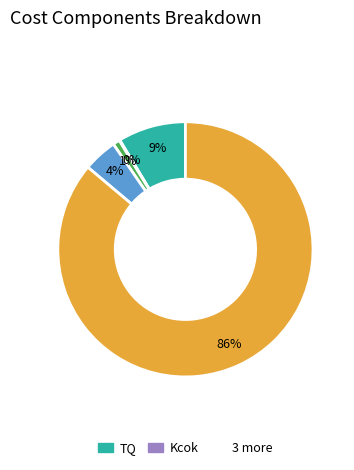

Is there a majority slice in this chart?

Yes